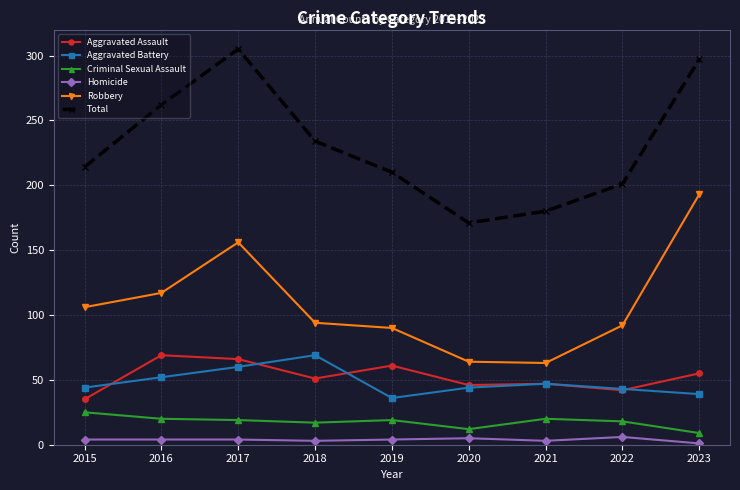

Is this an area chart (filled region under the line)?

No